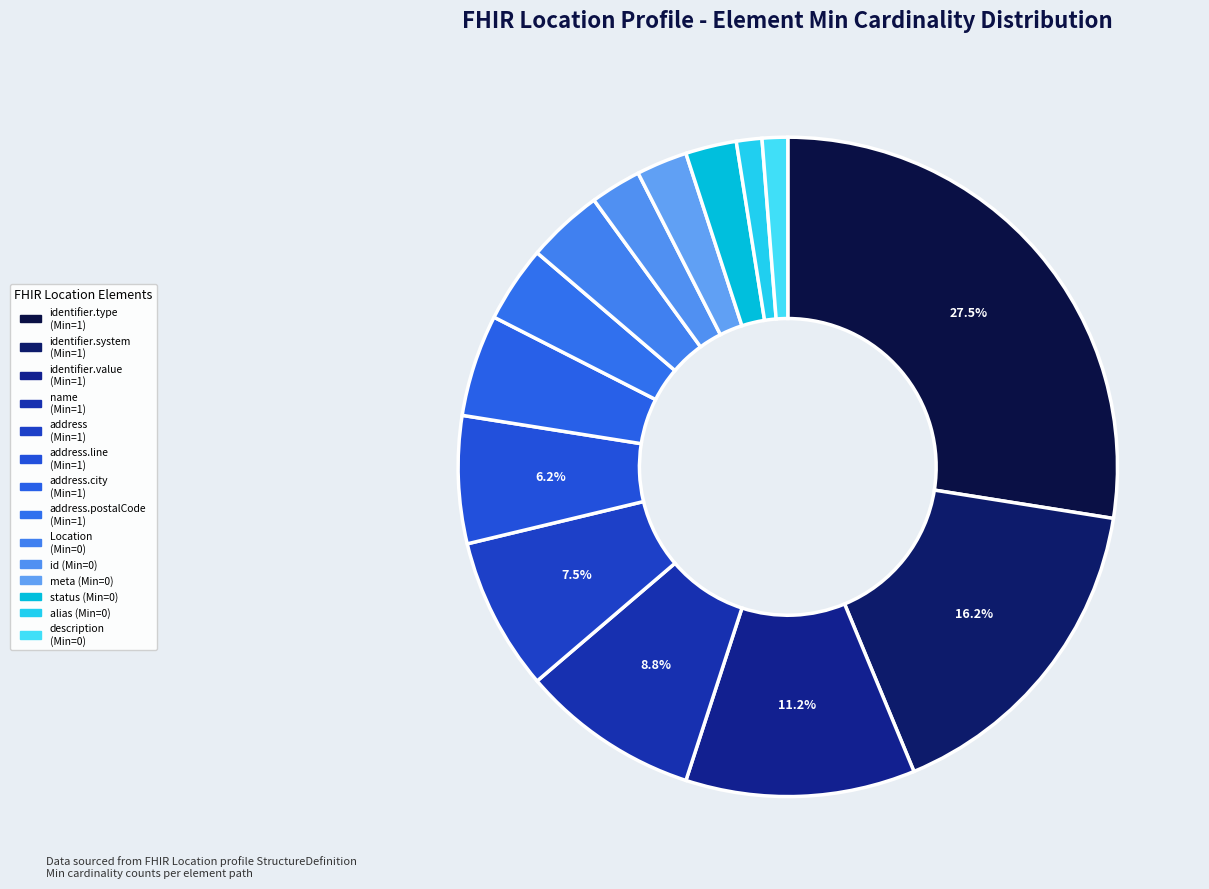

Count the number of slices in the pie.

14